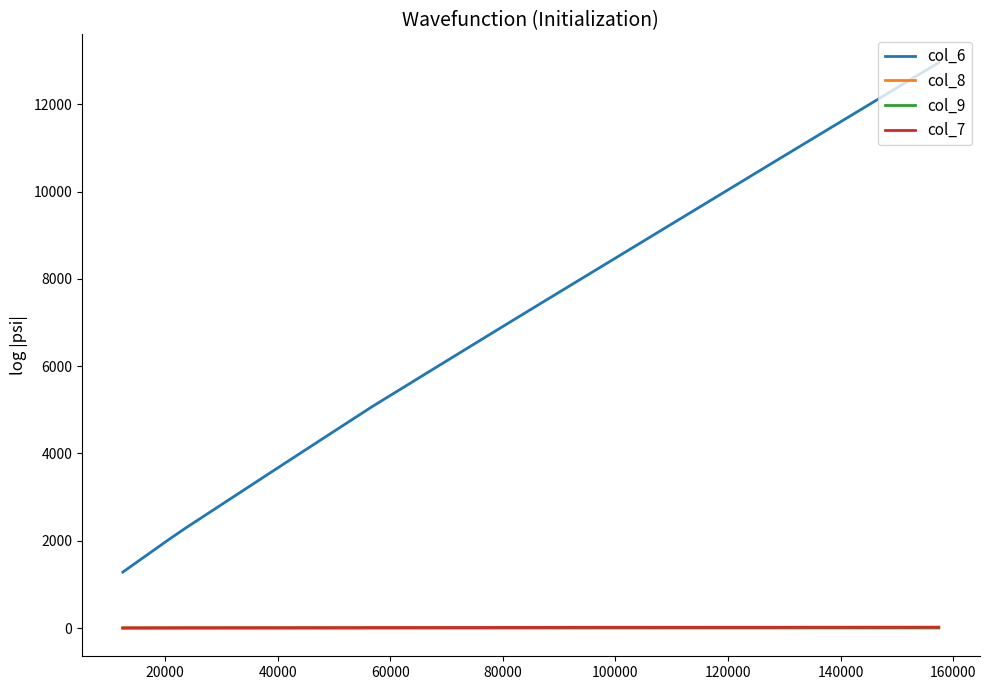

Which series has the largest total across all categories?

col_6